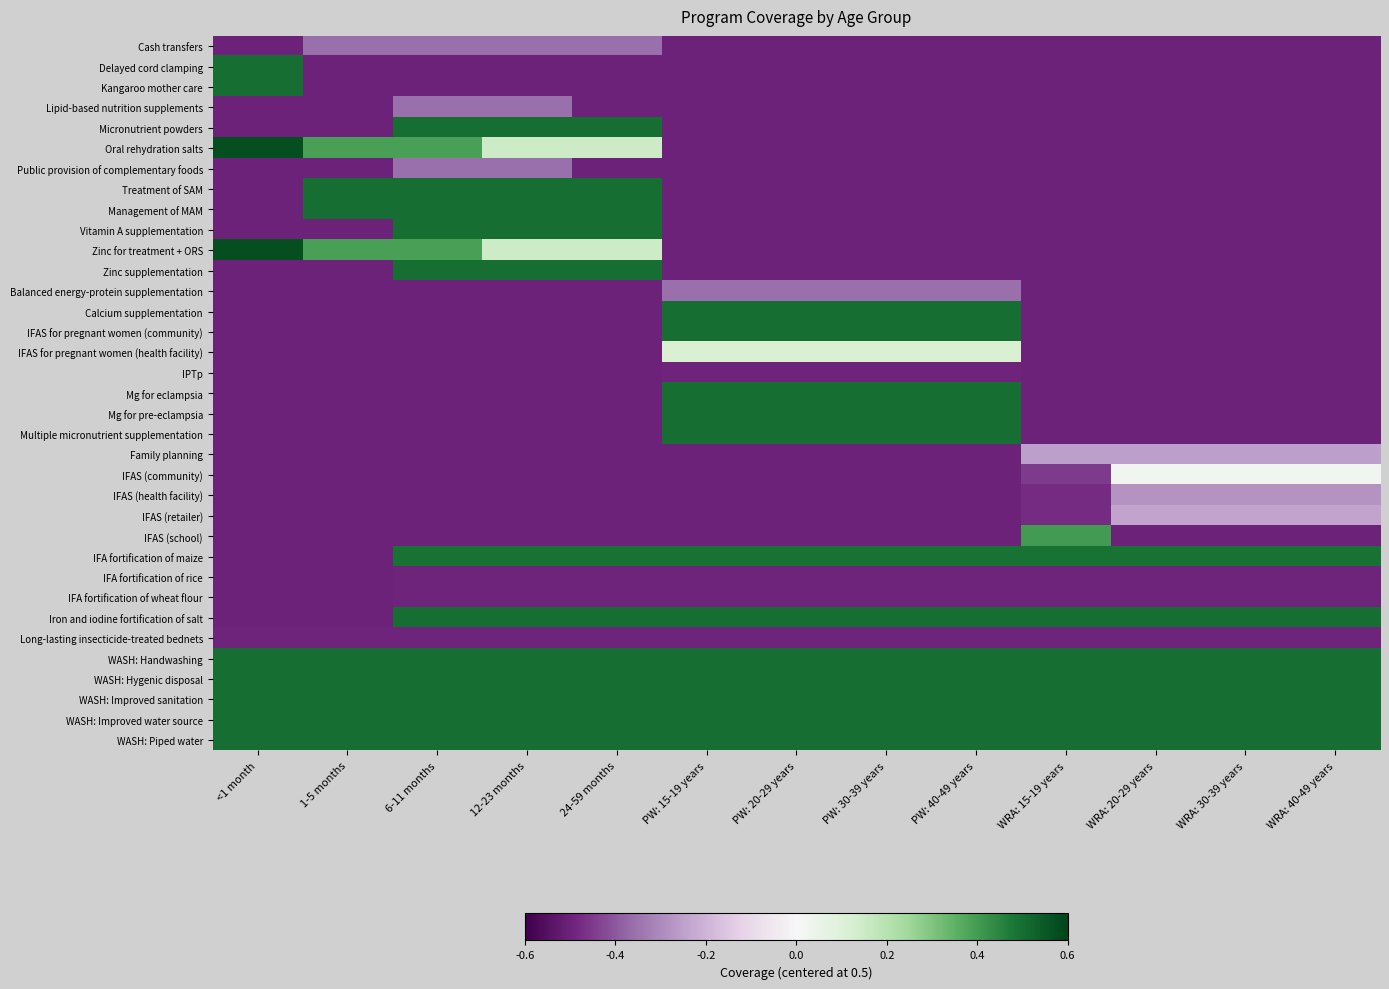

Reading right to left, list all the values displayed in this chart.

Cash transfers: WRA: 40-49 years=-0.5	WRA: 30-39 years=-0.5	WRA: 20-29 years=-0.5	WRA: 15-19 years=-0.5	PW: 40-49 years=-0.5	PW: 30-39 years=-0.5	PW: 20-29 years=-0.5	PW: 15-19 years=-0.5	24-59 months=-0.4	12-23 months=-0.4	6-11 months=-0.4	1-5 months=-0.4	<1 month=-0.5
Delayed cord clamping: WRA: 40-49 years=-0.5	WRA: 30-39 years=-0.5	WRA: 20-29 years=-0.5	WRA: 15-19 years=-0.5	PW: 40-49 years=-0.5	PW: 30-39 years=-0.5	PW: 20-29 years=-0.5	PW: 15-19 years=-0.5	24-59 months=-0.5	12-23 months=-0.5	6-11 months=-0.5	1-5 months=-0.5	<1 month=0.5
Kangaroo mother care: WRA: 40-49 years=-0.5	WRA: 30-39 years=-0.5	WRA: 20-29 years=-0.5	WRA: 15-19 years=-0.5	PW: 40-49 years=-0.5	PW: 30-39 years=-0.5	PW: 20-29 years=-0.5	PW: 15-19 years=-0.5	24-59 months=-0.5	12-23 months=-0.5	6-11 months=-0.5	1-5 months=-0.5	<1 month=0.5
Lipid-based nutrition supplements: WRA: 40-49 years=-0.5	WRA: 30-39 years=-0.5	WRA: 20-29 years=-0.5	WRA: 15-19 years=-0.5	PW: 40-49 years=-0.5	PW: 30-39 years=-0.5	PW: 20-29 years=-0.5	PW: 15-19 years=-0.5	24-59 months=-0.5	12-23 months=-0.4	6-11 months=-0.4	1-5 months=-0.5	<1 month=-0.5
Micronutrient powders: WRA: 40-49 years=-0.5	WRA: 30-39 years=-0.5	WRA: 20-29 years=-0.5	WRA: 15-19 years=-0.5	PW: 40-49 years=-0.5	PW: 30-39 years=-0.5	PW: 20-29 years=-0.5	PW: 15-19 years=-0.5	24-59 months=0.5	12-23 months=0.5	6-11 months=0.5	1-5 months=-0.5	<1 month=-0.5
Oral rehydration salts: WRA: 40-49 years=-0.5	WRA: 30-39 years=-0.5	WRA: 20-29 years=-0.5	WRA: 15-19 years=-0.5	PW: 40-49 years=-0.5	PW: 30-39 years=-0.5	PW: 20-29 years=-0.5	PW: 15-19 years=-0.5	24-59 months=0.1	12-23 months=0.1	6-11 months=0.4	1-5 months=0.4	<1 month=0.6
Public provision of complementary foods: WRA: 40-49 years=-0.5	WRA: 30-39 years=-0.5	WRA: 20-29 years=-0.5	WRA: 15-19 years=-0.5	PW: 40-49 years=-0.5	PW: 30-39 years=-0.5	PW: 20-29 years=-0.5	PW: 15-19 years=-0.5	24-59 months=-0.5	12-23 months=-0.4	6-11 months=-0.4	1-5 months=-0.5	<1 month=-0.5
Treatment of SAM: WRA: 40-49 years=-0.5	WRA: 30-39 years=-0.5	WRA: 20-29 years=-0.5	WRA: 15-19 years=-0.5	PW: 40-49 years=-0.5	PW: 30-39 years=-0.5	PW: 20-29 years=-0.5	PW: 15-19 years=-0.5	24-59 months=0.5	12-23 months=0.5	6-11 months=0.5	1-5 months=0.5	<1 month=-0.5
Management of MAM: WRA: 40-49 years=-0.5	WRA: 30-39 years=-0.5	WRA: 20-29 years=-0.5	WRA: 15-19 years=-0.5	PW: 40-49 years=-0.5	PW: 30-39 years=-0.5	PW: 20-29 years=-0.5	PW: 15-19 years=-0.5	24-59 months=0.5	12-23 months=0.5	6-11 months=0.5	1-5 months=0.5	<1 month=-0.5
Vitamin A supplementation: WRA: 40-49 years=-0.5	WRA: 30-39 years=-0.5	WRA: 20-29 years=-0.5	WRA: 15-19 years=-0.5	PW: 40-49 years=-0.5	PW: 30-39 years=-0.5	PW: 20-29 years=-0.5	PW: 15-19 years=-0.5	24-59 months=0.5	12-23 months=0.5	6-11 months=0.5	1-5 months=-0.5	<1 month=-0.5
Zinc for treatment + ORS: WRA: 40-49 years=-0.5	WRA: 30-39 years=-0.5	WRA: 20-29 years=-0.5	WRA: 15-19 years=-0.5	PW: 40-49 years=-0.5	PW: 30-39 years=-0.5	PW: 20-29 years=-0.5	PW: 15-19 years=-0.5	24-59 months=0.1	12-23 months=0.1	6-11 months=0.4	1-5 months=0.4	<1 month=0.6
Zinc supplementation: WRA: 40-49 years=-0.5	WRA: 30-39 years=-0.5	WRA: 20-29 years=-0.5	WRA: 15-19 years=-0.5	PW: 40-49 years=-0.5	PW: 30-39 years=-0.5	PW: 20-29 years=-0.5	PW: 15-19 years=-0.5	24-59 months=0.5	12-23 months=0.5	6-11 months=0.5	1-5 months=-0.5	<1 month=-0.5
Balanced energy-protein supplementation: WRA: 40-49 years=-0.5	WRA: 30-39 years=-0.5	WRA: 20-29 years=-0.5	WRA: 15-19 years=-0.5	PW: 40-49 years=-0.4	PW: 30-39 years=-0.4	PW: 20-29 years=-0.4	PW: 15-19 years=-0.4	24-59 months=-0.5	12-23 months=-0.5	6-11 months=-0.5	1-5 months=-0.5	<1 month=-0.5
Calcium supplementation: WRA: 40-49 years=-0.5	WRA: 30-39 years=-0.5	WRA: 20-29 years=-0.5	WRA: 15-19 years=-0.5	PW: 40-49 years=0.5	PW: 30-39 years=0.5	PW: 20-29 years=0.5	PW: 15-19 years=0.5	24-59 months=-0.5	12-23 months=-0.5	6-11 months=-0.5	1-5 months=-0.5	<1 month=-0.5
IFAS for pregnant women (community): WRA: 40-49 years=-0.5	WRA: 30-39 years=-0.5	WRA: 20-29 years=-0.5	WRA: 15-19 years=-0.5	PW: 40-49 years=0.5	PW: 30-39 years=0.5	PW: 20-29 years=0.5	PW: 15-19 years=0.5	24-59 months=-0.5	12-23 months=-0.5	6-11 months=-0.5	1-5 months=-0.5	<1 month=-0.5
IFAS for pregnant women (health facility): WRA: 40-49 years=-0.5	WRA: 30-39 years=-0.5	WRA: 20-29 years=-0.5	WRA: 15-19 years=-0.5	PW: 40-49 years=0.1	PW: 30-39 years=0.1	PW: 20-29 years=0.1	PW: 15-19 years=0.1	24-59 months=-0.5	12-23 months=-0.5	6-11 months=-0.5	1-5 months=-0.5	<1 month=-0.5
IPTp: WRA: 40-49 years=-0.5	WRA: 30-39 years=-0.5	WRA: 20-29 years=-0.5	WRA: 15-19 years=-0.5	PW: 40-49 years=-0.5	PW: 30-39 years=-0.5	PW: 20-29 years=-0.5	PW: 15-19 years=-0.5	24-59 months=-0.5	12-23 months=-0.5	6-11 months=-0.5	1-5 months=-0.5	<1 month=-0.5
Mg for eclampsia: WRA: 40-49 years=-0.5	WRA: 30-39 years=-0.5	WRA: 20-29 years=-0.5	WRA: 15-19 years=-0.5	PW: 40-49 years=0.5	PW: 30-39 years=0.5	PW: 20-29 years=0.5	PW: 15-19 years=0.5	24-59 months=-0.5	12-23 months=-0.5	6-11 months=-0.5	1-5 months=-0.5	<1 month=-0.5
Mg for pre-eclampsia: WRA: 40-49 years=-0.5	WRA: 30-39 years=-0.5	WRA: 20-29 years=-0.5	WRA: 15-19 years=-0.5	PW: 40-49 years=0.5	PW: 30-39 years=0.5	PW: 20-29 years=0.5	PW: 15-19 years=0.5	24-59 months=-0.5	12-23 months=-0.5	6-11 months=-0.5	1-5 months=-0.5	<1 month=-0.5
Multiple micronutrient supplementation: WRA: 40-49 years=-0.5	WRA: 30-39 years=-0.5	WRA: 20-29 years=-0.5	WRA: 15-19 years=-0.5	PW: 40-49 years=0.5	PW: 30-39 years=0.5	PW: 20-29 years=0.5	PW: 15-19 years=0.5	24-59 months=-0.5	12-23 months=-0.5	6-11 months=-0.5	1-5 months=-0.5	<1 month=-0.5
Family planning: WRA: 40-49 years=-0.3	WRA: 30-39 years=-0.3	WRA: 20-29 years=-0.3	WRA: 15-19 years=-0.3	PW: 40-49 years=-0.5	PW: 30-39 years=-0.5	PW: 20-29 years=-0.5	PW: 15-19 years=-0.5	24-59 months=-0.5	12-23 months=-0.5	6-11 months=-0.5	1-5 months=-0.5	<1 month=-0.5
IFAS (community): WRA: 40-49 years=0.0	WRA: 30-39 years=0.0	WRA: 20-29 years=0.0	WRA: 15-19 years=-0.4	PW: 40-49 years=-0.5	PW: 30-39 years=-0.5	PW: 20-29 years=-0.5	PW: 15-19 years=-0.5	24-59 months=-0.5	12-23 months=-0.5	6-11 months=-0.5	1-5 months=-0.5	<1 month=-0.5
IFAS (health facility): WRA: 40-49 years=-0.3	WRA: 30-39 years=-0.3	WRA: 20-29 years=-0.3	WRA: 15-19 years=-0.5	PW: 40-49 years=-0.5	PW: 30-39 years=-0.5	PW: 20-29 years=-0.5	PW: 15-19 years=-0.5	24-59 months=-0.5	12-23 months=-0.5	6-11 months=-0.5	1-5 months=-0.5	<1 month=-0.5
IFAS (retailer): WRA: 40-49 years=-0.2	WRA: 30-39 years=-0.2	WRA: 20-29 years=-0.2	WRA: 15-19 years=-0.5	PW: 40-49 years=-0.5	PW: 30-39 years=-0.5	PW: 20-29 years=-0.5	PW: 15-19 years=-0.5	24-59 months=-0.5	12-23 months=-0.5	6-11 months=-0.5	1-5 months=-0.5	<1 month=-0.5
IFAS (school): WRA: 40-49 years=-0.5	WRA: 30-39 years=-0.5	WRA: 20-29 years=-0.5	WRA: 15-19 years=0.4	PW: 40-49 years=-0.5	PW: 30-39 years=-0.5	PW: 20-29 years=-0.5	PW: 15-19 years=-0.5	24-59 months=-0.5	12-23 months=-0.5	6-11 months=-0.5	1-5 months=-0.5	<1 month=-0.5
IFA fortification of maize: WRA: 40-49 years=0.5	WRA: 30-39 years=0.5	WRA: 20-29 years=0.5	WRA: 15-19 years=0.5	PW: 40-49 years=0.5	PW: 30-39 years=0.5	PW: 20-29 years=0.5	PW: 15-19 years=0.5	24-59 months=0.5	12-23 months=0.5	6-11 months=0.5	1-5 months=-0.5	<1 month=-0.5
IFA fortification of rice: WRA: 40-49 years=-0.5	WRA: 30-39 years=-0.5	WRA: 20-29 years=-0.5	WRA: 15-19 years=-0.5	PW: 40-49 years=-0.5	PW: 30-39 years=-0.5	PW: 20-29 years=-0.5	PW: 15-19 years=-0.5	24-59 months=-0.5	12-23 months=-0.5	6-11 months=-0.5	1-5 months=-0.5	<1 month=-0.5
IFA fortification of wheat flour: WRA: 40-49 years=-0.5	WRA: 30-39 years=-0.5	WRA: 20-29 years=-0.5	WRA: 15-19 years=-0.5	PW: 40-49 years=-0.5	PW: 30-39 years=-0.5	PW: 20-29 years=-0.5	PW: 15-19 years=-0.5	24-59 months=-0.5	12-23 months=-0.5	6-11 months=-0.5	1-5 months=-0.5	<1 month=-0.5
Iron and iodine fortification of salt: WRA: 40-49 years=0.5	WRA: 30-39 years=0.5	WRA: 20-29 years=0.5	WRA: 15-19 years=0.5	PW: 40-49 years=0.5	PW: 30-39 years=0.5	PW: 20-29 years=0.5	PW: 15-19 years=0.5	24-59 months=0.5	12-23 months=0.5	6-11 months=0.5	1-5 months=-0.5	<1 month=-0.5
Long-lasting insecticide-treated bednets: WRA: 40-49 years=-0.5	WRA: 30-39 years=-0.5	WRA: 20-29 years=-0.5	WRA: 15-19 years=-0.5	PW: 40-49 years=-0.5	PW: 30-39 years=-0.5	PW: 20-29 years=-0.5	PW: 15-19 years=-0.5	24-59 months=-0.5	12-23 months=-0.5	6-11 months=-0.5	1-5 months=-0.5	<1 month=-0.5
WASH: Handwashing: WRA: 40-49 years=0.5	WRA: 30-39 years=0.5	WRA: 20-29 years=0.5	WRA: 15-19 years=0.5	PW: 40-49 years=0.5	PW: 30-39 years=0.5	PW: 20-29 years=0.5	PW: 15-19 years=0.5	24-59 months=0.5	12-23 months=0.5	6-11 months=0.5	1-5 months=0.5	<1 month=0.5
WASH: Hygenic disposal: WRA: 40-49 years=0.5	WRA: 30-39 years=0.5	WRA: 20-29 years=0.5	WRA: 15-19 years=0.5	PW: 40-49 years=0.5	PW: 30-39 years=0.5	PW: 20-29 years=0.5	PW: 15-19 years=0.5	24-59 months=0.5	12-23 months=0.5	6-11 months=0.5	1-5 months=0.5	<1 month=0.5
WASH: Improved sanitation: WRA: 40-49 years=0.5	WRA: 30-39 years=0.5	WRA: 20-29 years=0.5	WRA: 15-19 years=0.5	PW: 40-49 years=0.5	PW: 30-39 years=0.5	PW: 20-29 years=0.5	PW: 15-19 years=0.5	24-59 months=0.5	12-23 months=0.5	6-11 months=0.5	1-5 months=0.5	<1 month=0.5
WASH: Improved water source: WRA: 40-49 years=0.5	WRA: 30-39 years=0.5	WRA: 20-29 years=0.5	WRA: 15-19 years=0.5	PW: 40-49 years=0.5	PW: 30-39 years=0.5	PW: 20-29 years=0.5	PW: 15-19 years=0.5	24-59 months=0.5	12-23 months=0.5	6-11 months=0.5	1-5 months=0.5	<1 month=0.5
WASH: Piped water: WRA: 40-49 years=0.5	WRA: 30-39 years=0.5	WRA: 20-29 years=0.5	WRA: 15-19 years=0.5	PW: 40-49 years=0.5	PW: 30-39 years=0.5	PW: 20-29 years=0.5	PW: 15-19 years=0.5	24-59 months=0.5	12-23 months=0.5	6-11 months=0.5	1-5 months=0.5	<1 month=0.5